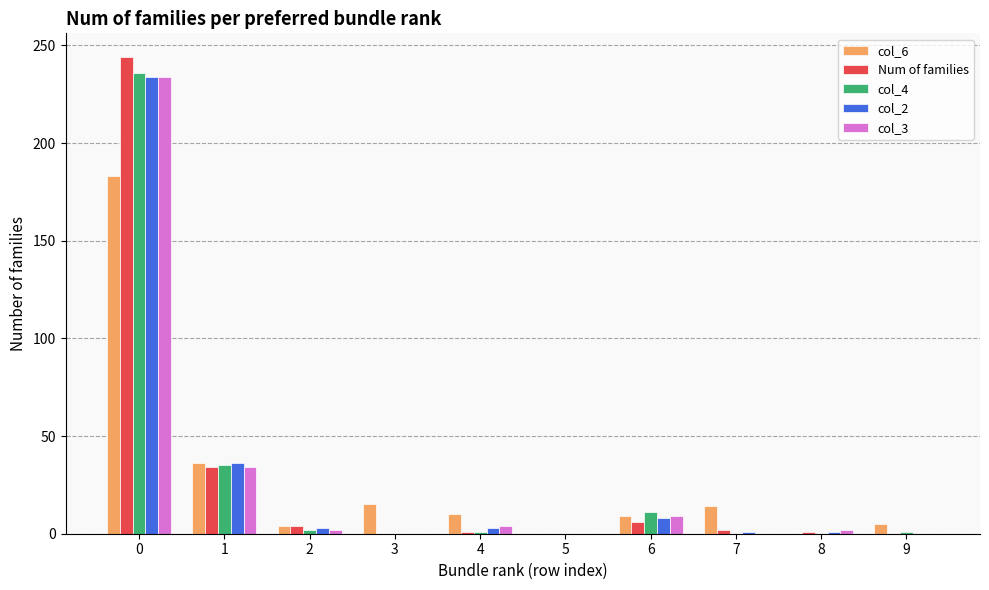

What is the sum of the Num of families values at 1 and 7?

36